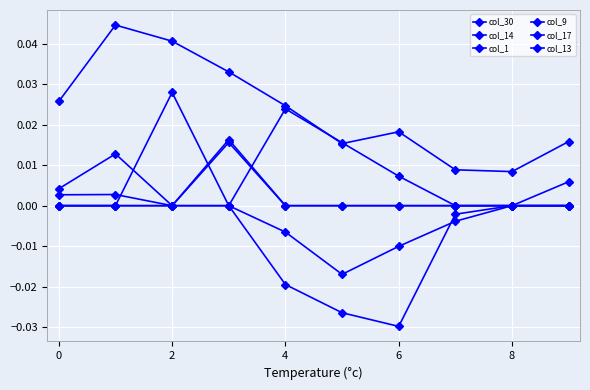

How many lines are shown in the chart?

6